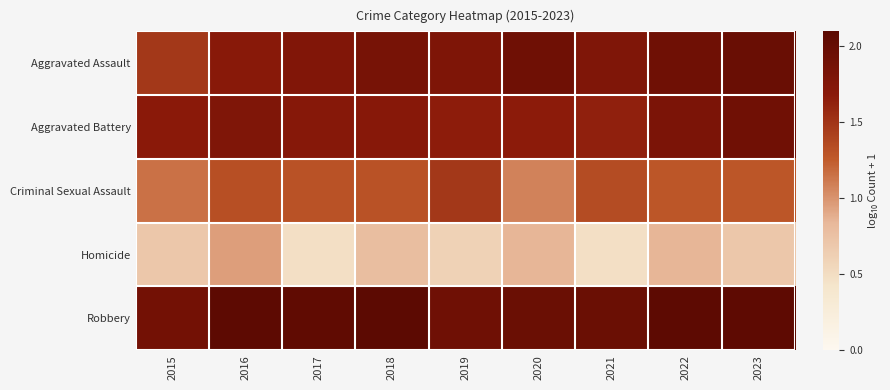

Reading left to right, extract all data points from this chart.

Aggravated Assault: 2015=1.5	2016=1.7	2017=1.8	2018=1.8	2019=1.8	2020=1.9	2021=1.8	2022=1.9	2023=2.0
Aggravated Battery: 2015=1.7	2016=1.8	2017=1.7	2018=1.7	2019=1.7	2020=1.7	2021=1.6	2022=1.8	2023=1.9
Criminal Sexual Assault: 2015=1.1	2016=1.3	2017=1.3	2018=1.3	2019=1.5	2020=1.1	2021=1.3	2022=1.3	2023=1.3
Homicide: 2015=0.7	2016=1.0	2017=0.5	2018=0.8	2019=0.6	2020=0.8	2021=0.5	2022=0.8	2023=0.7
Robbery: 2015=1.9	2016=2.1	2017=2.0	2018=2.1	2019=1.9	2020=2.0	2021=2.0	2022=2.1	2023=2.1